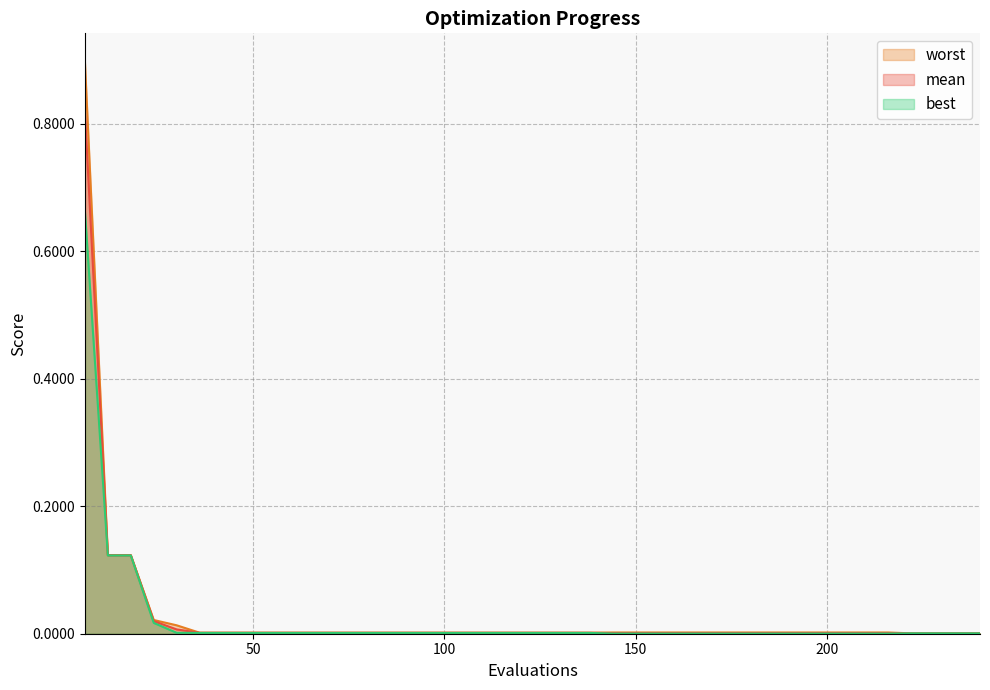

What are all the series names shown in the legend?

mean, best, worst